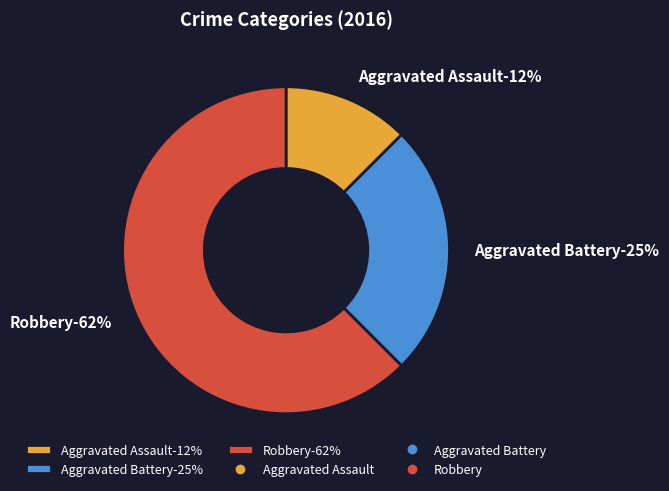

To the nearest percent, what is the difference between the Robbery and Aggravated Assault slice percentages?

50%